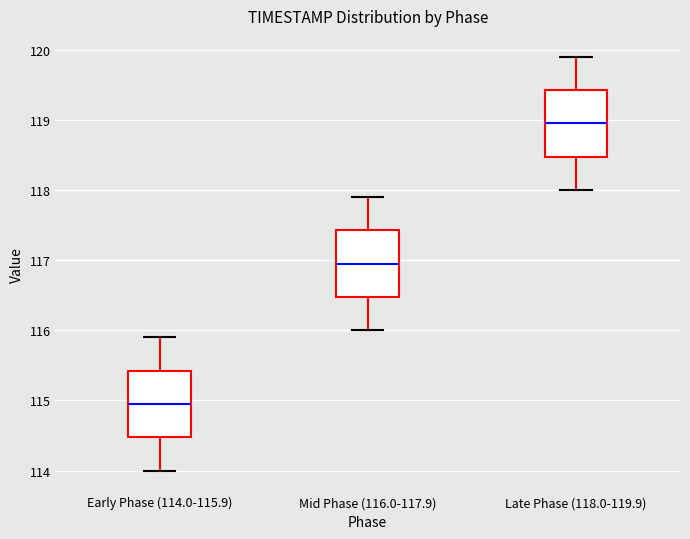

Reading left to right, read every box against the y-axis: the position of its median line, the range the box covers, and the ends of its whiskers. The values are not printed on the chart, so give them approximately, as read against the axis.

Early Phase (114.0-115.9): median 115.0, box 114.5 to 115.4, whiskers 114.0 to 115.9
Mid Phase (116.0-117.9): median 117.0, box 116.5 to 117.4, whiskers 116.0 to 117.9
Late Phase (118.0-119.9): median 119.0, box 118.5 to 119.4, whiskers 118.0 to 119.9